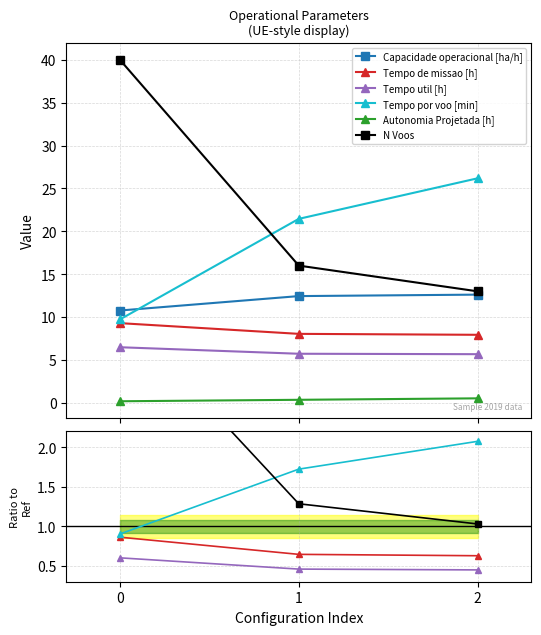

The value of N Voos at 1 is 1.3. True or false?

True